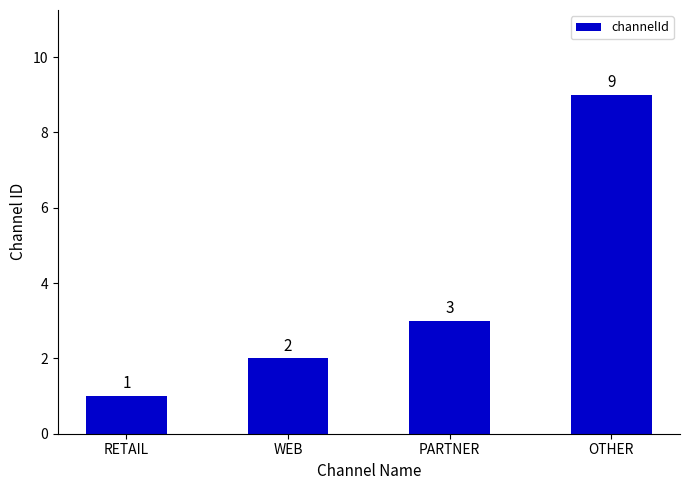

What is the approximate value at OTHER?

9